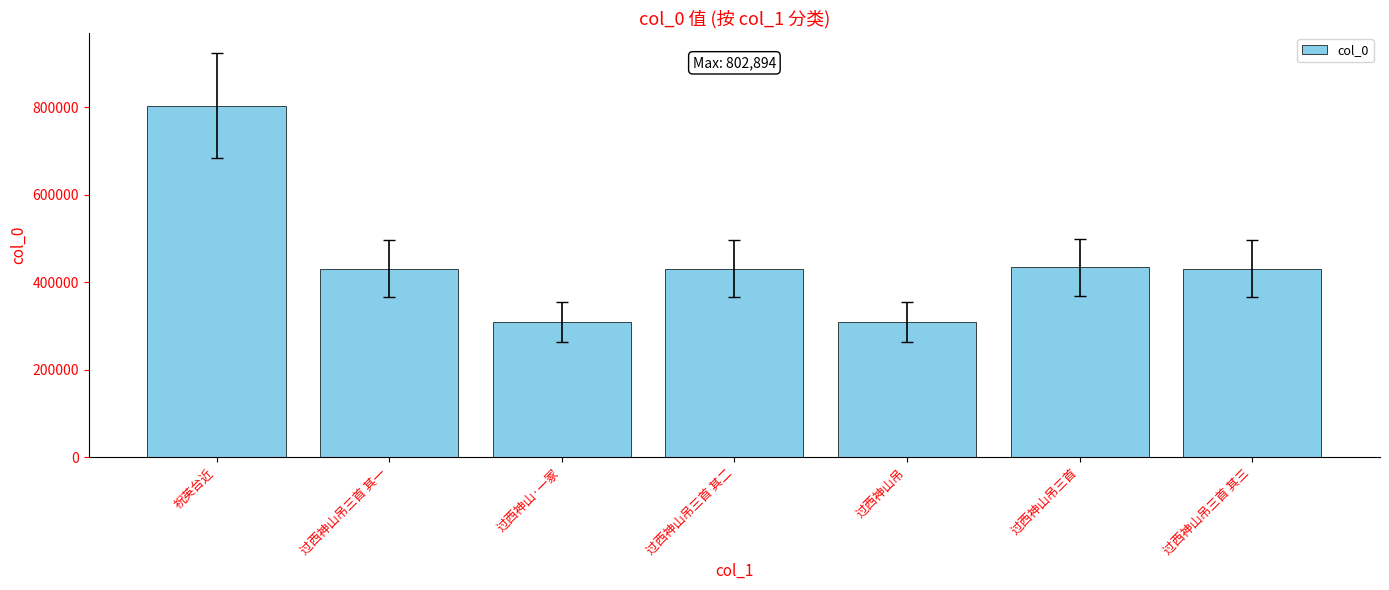

What is the ratio of the value at 过西神山吊三首 to the value at 过西神山·一冢?

1.4